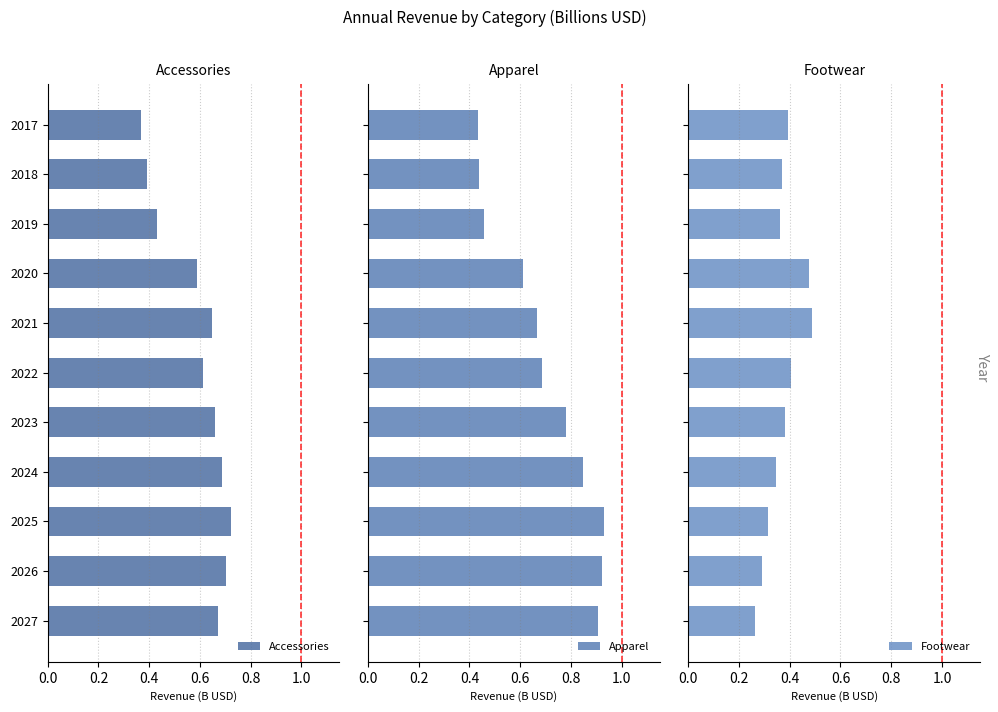

List the series in order of their peak value, highest first.

Apparel, Accessories, Footwear